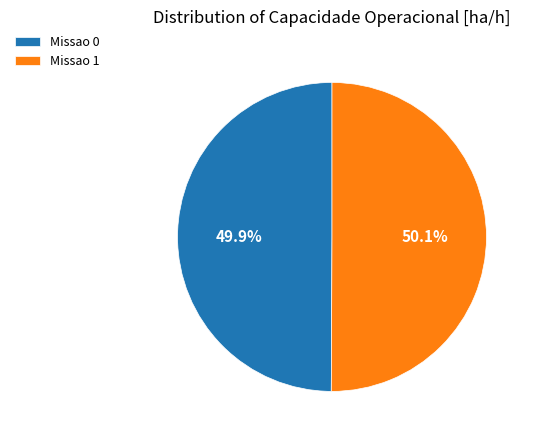

What percentage do Missao 1 and Missao 0 together represent?

100.0%